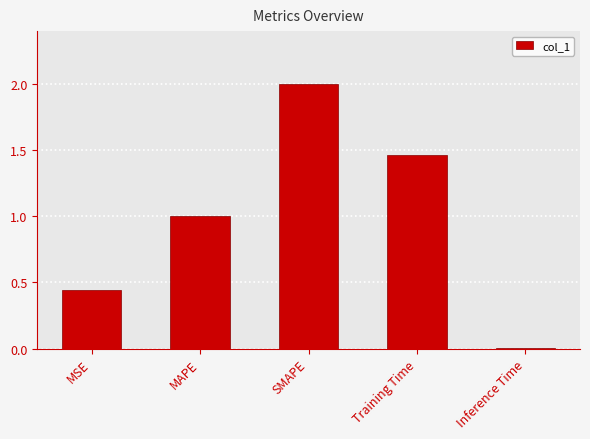

Rank the categories by value from lowest to highest.

Inference Time, MSE, MAPE, Training Time, SMAPE